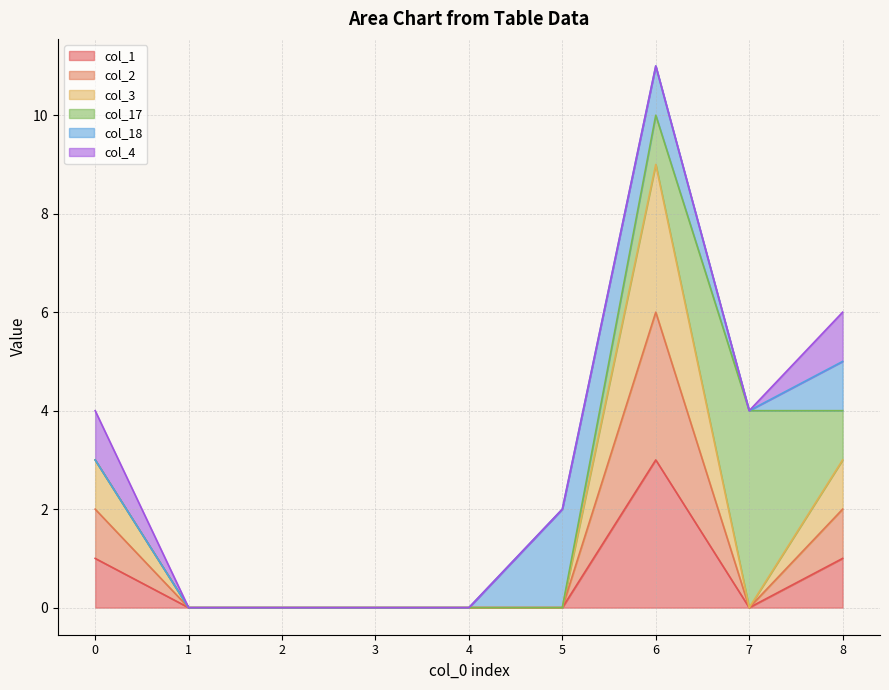

The col_1 series shows 1 at 8. True or false?

True